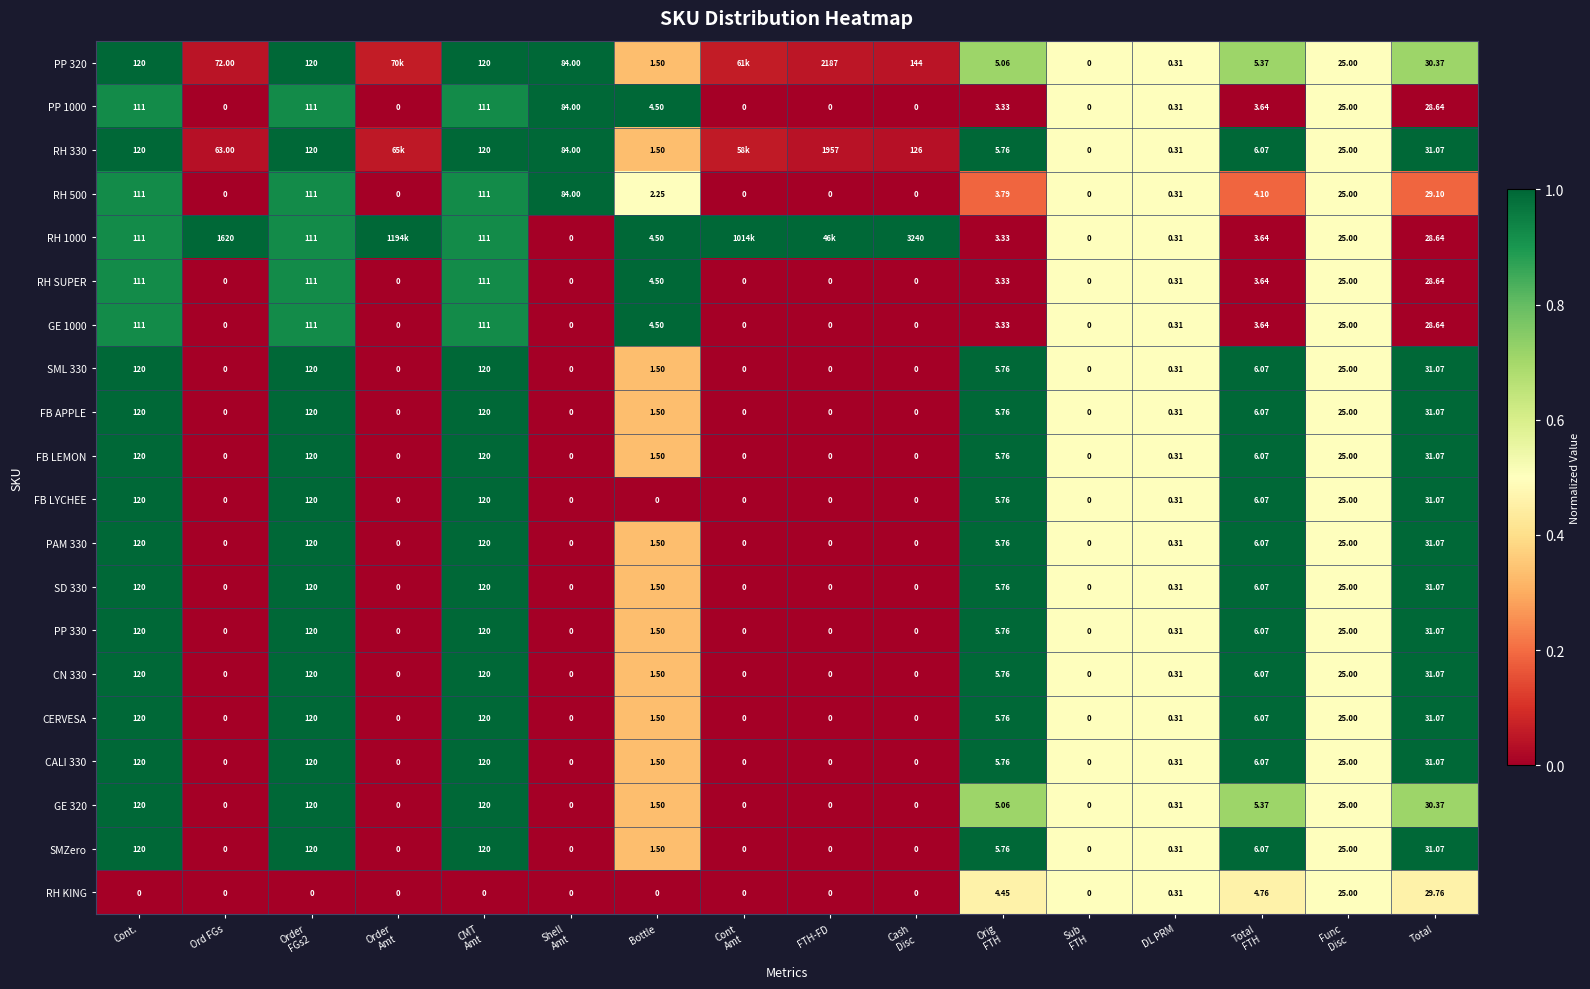

Is the value of GE 320 at Total greater than the value of FB LEMON at Ord FGs?

Yes